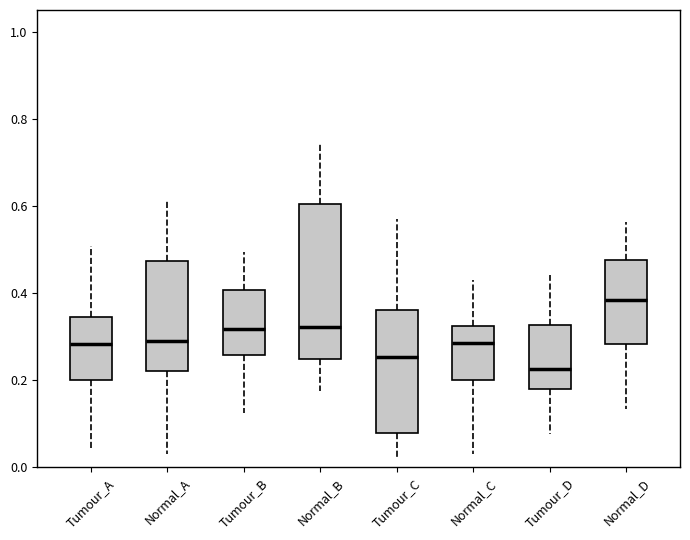

Which box has the lowest median line?

Tumour_D